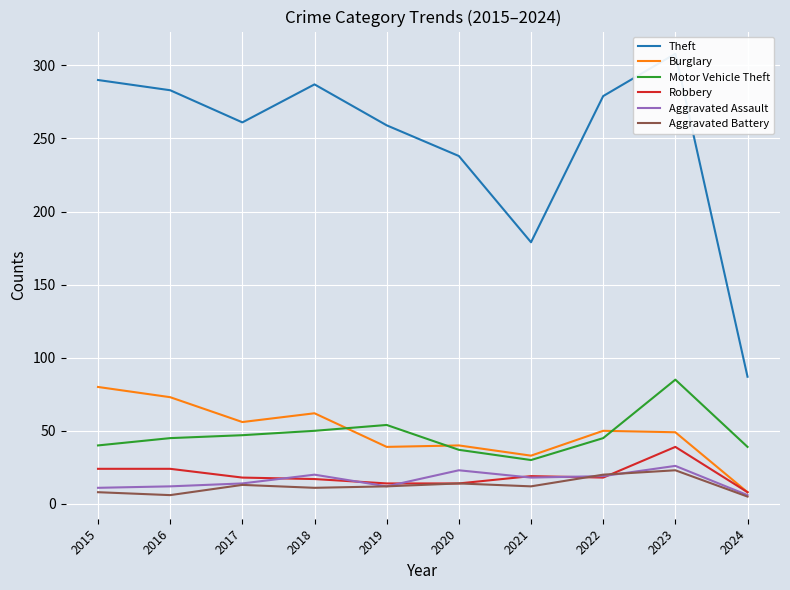

True or false: Theft and Motor Vehicle Theft intersect in this chart.

False